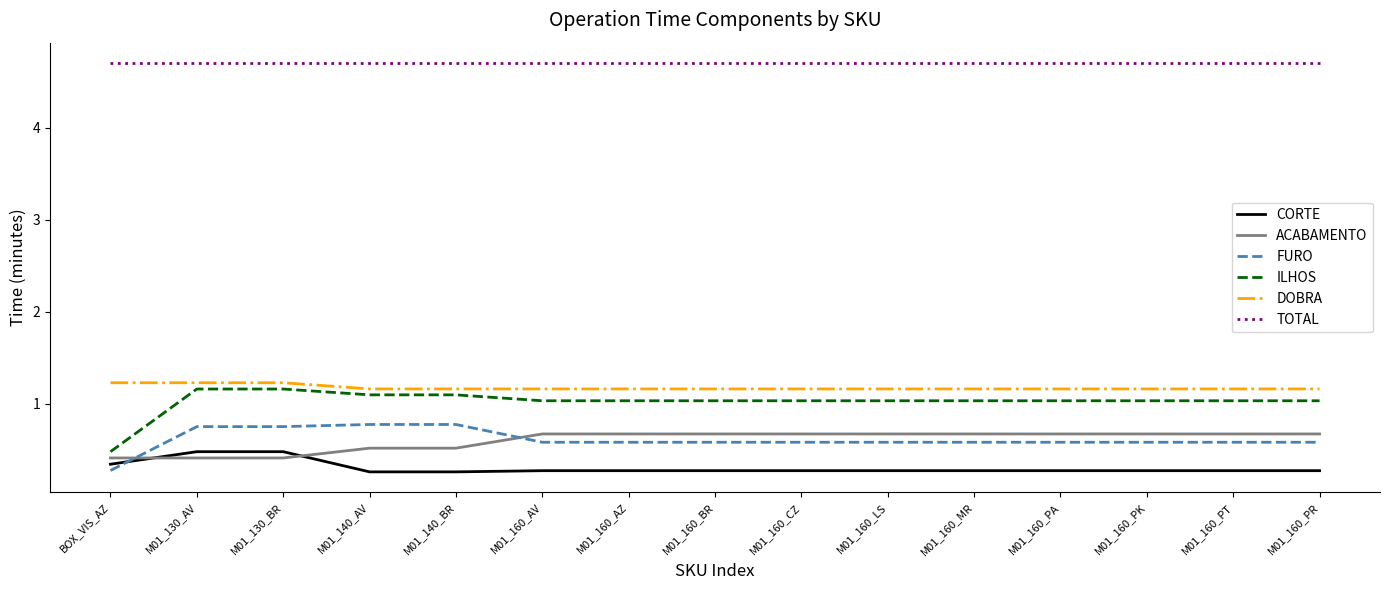

The value of FURO at M01_160_MR is 0.9. True or false?

False